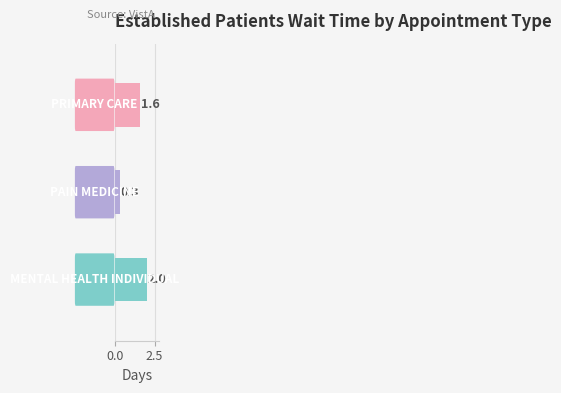

What is the average value?

1.3